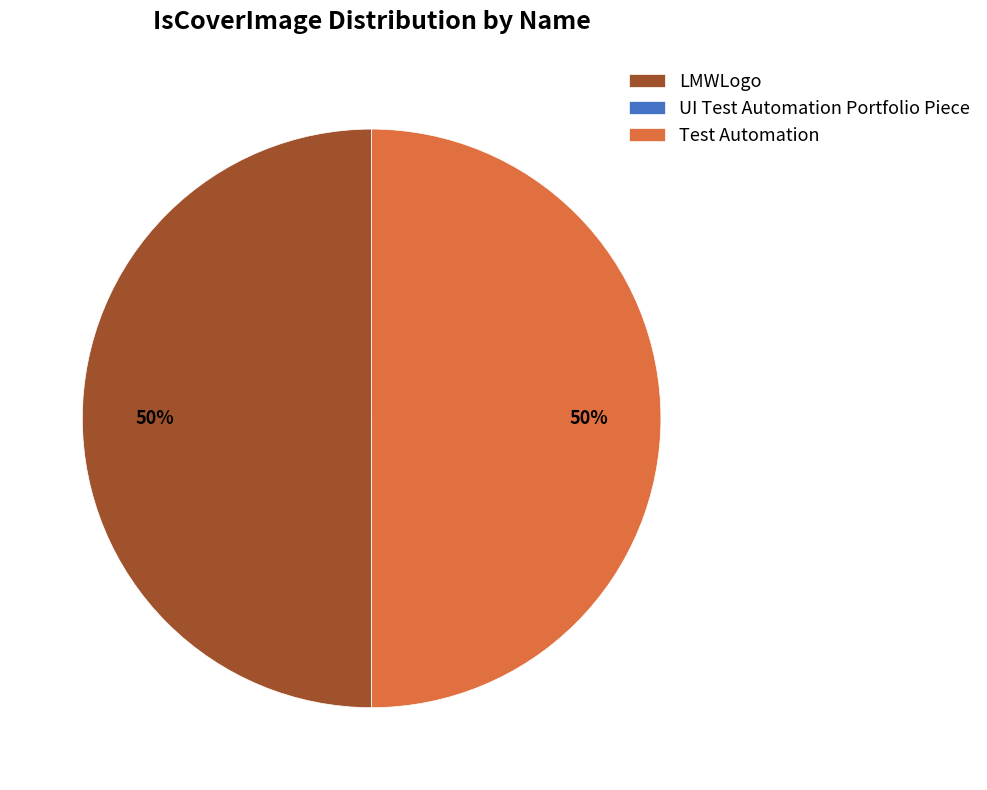

To the nearest percent, what percentage of the pie is LMWLogo?

50%